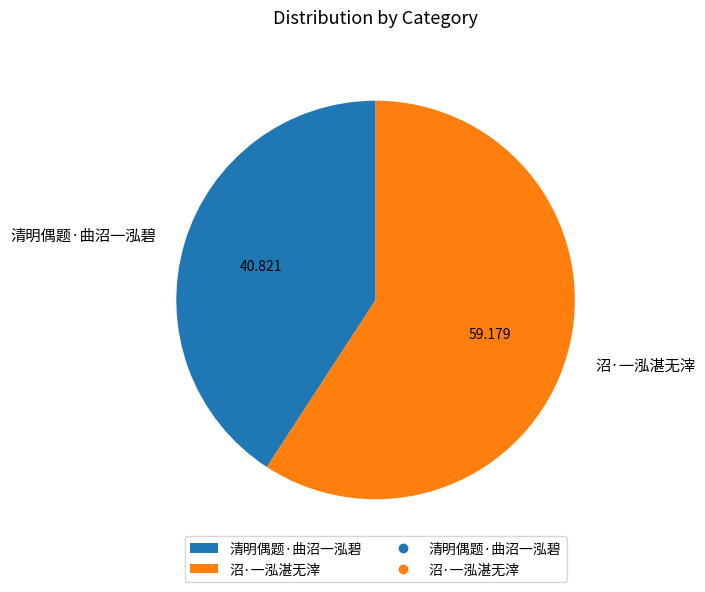

Which category has the biggest portion of the pie?

沼·一泓湛无滓